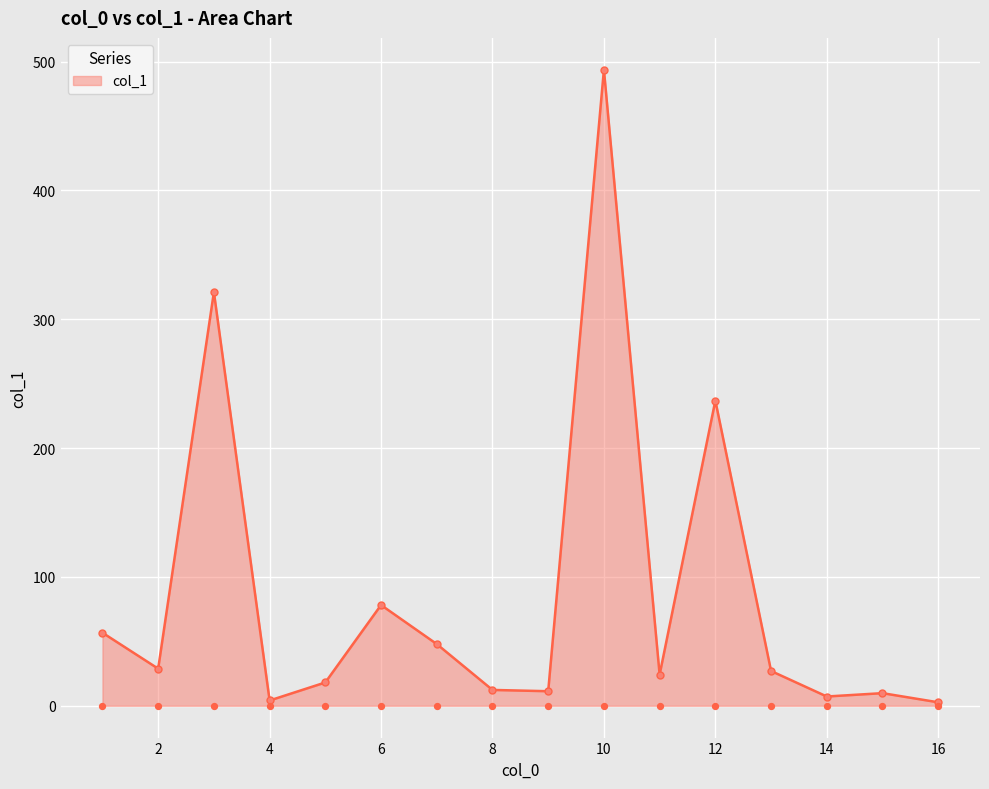

What is the change in value from 5 to 7?

+29.8